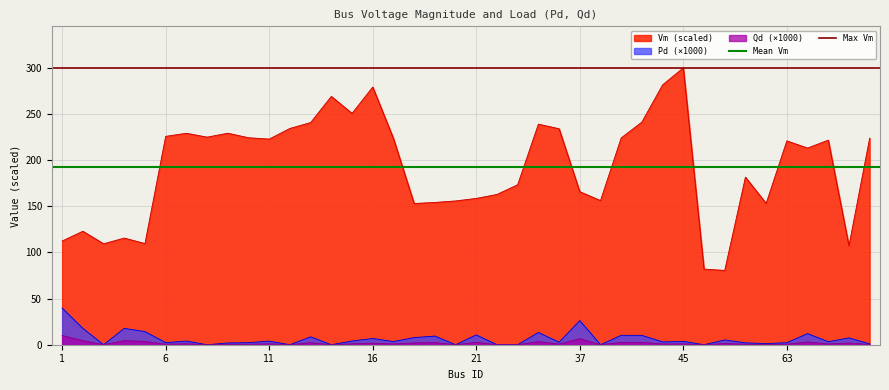

Does the chart display data point markers on the line(s)?

No